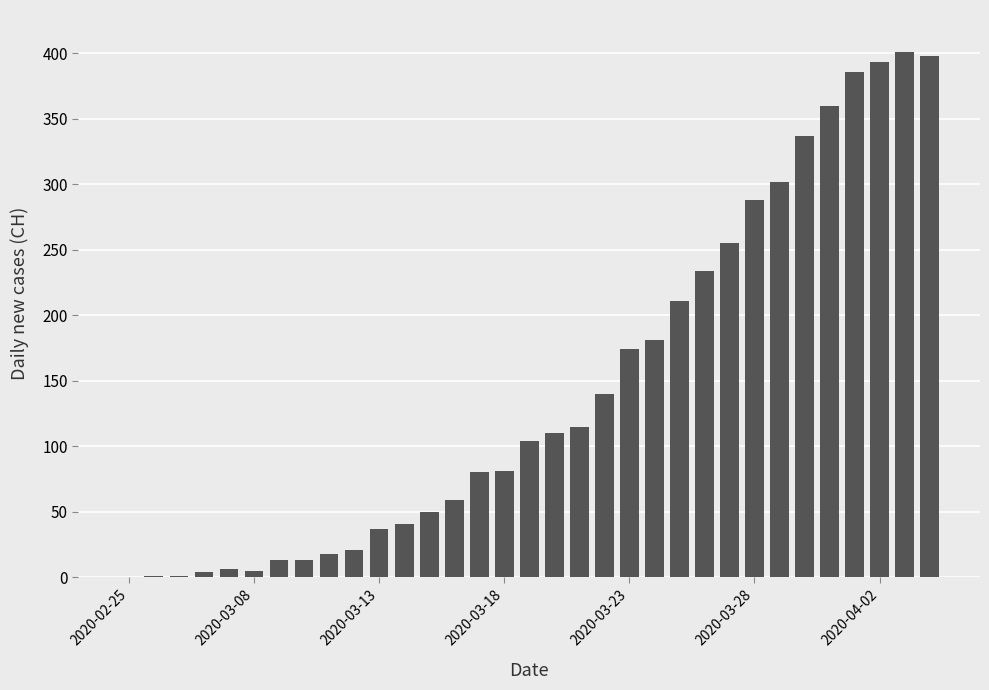

What is the sum of all values?

4819